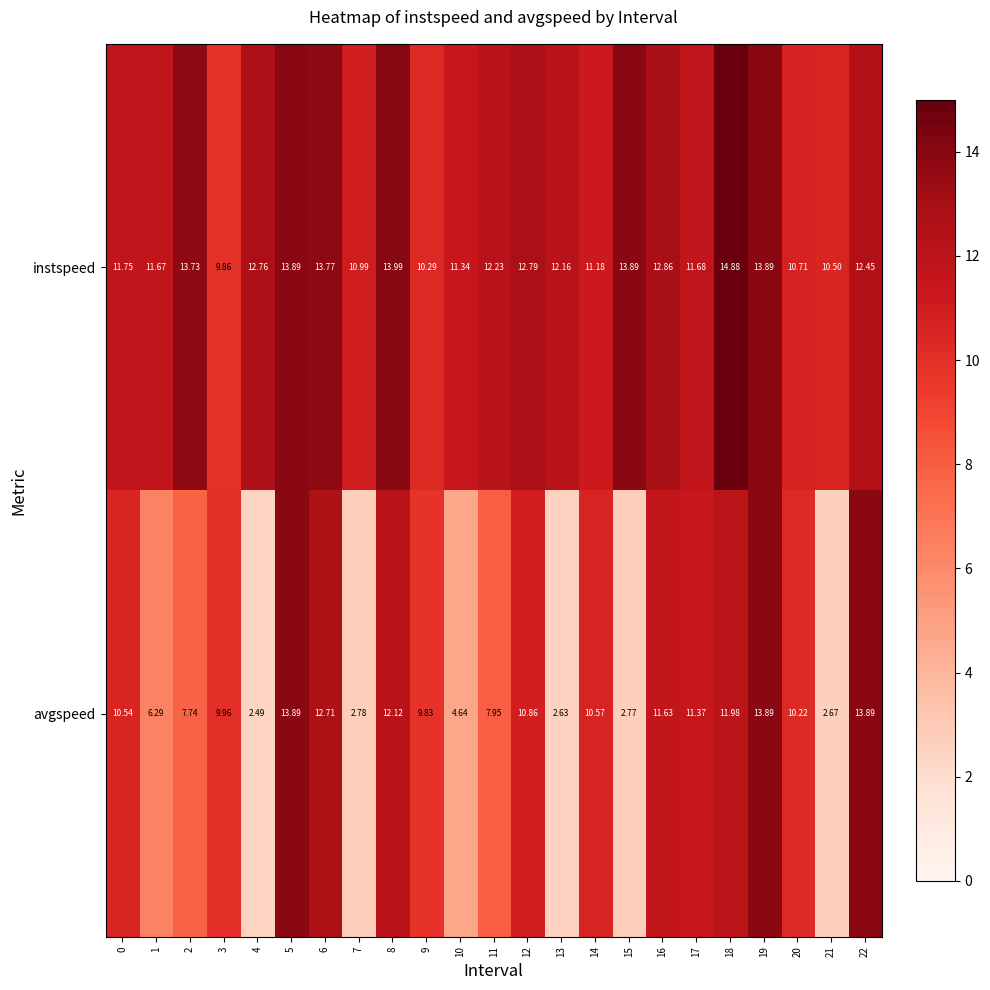

What is the minimum value shown in the chart?

2.5